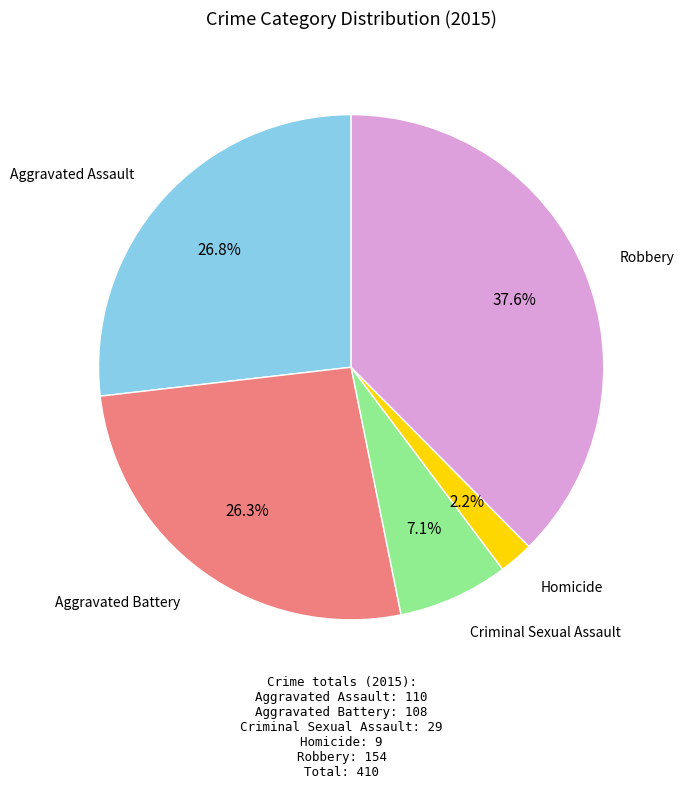

Is there any slice that represents more than half of the pie?

No